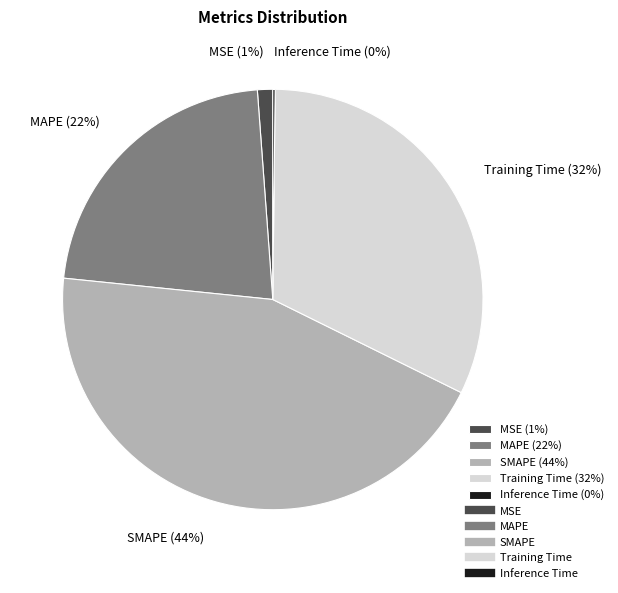

To the nearest percent, what is the difference between the largest and smallest slice percentages?

44%